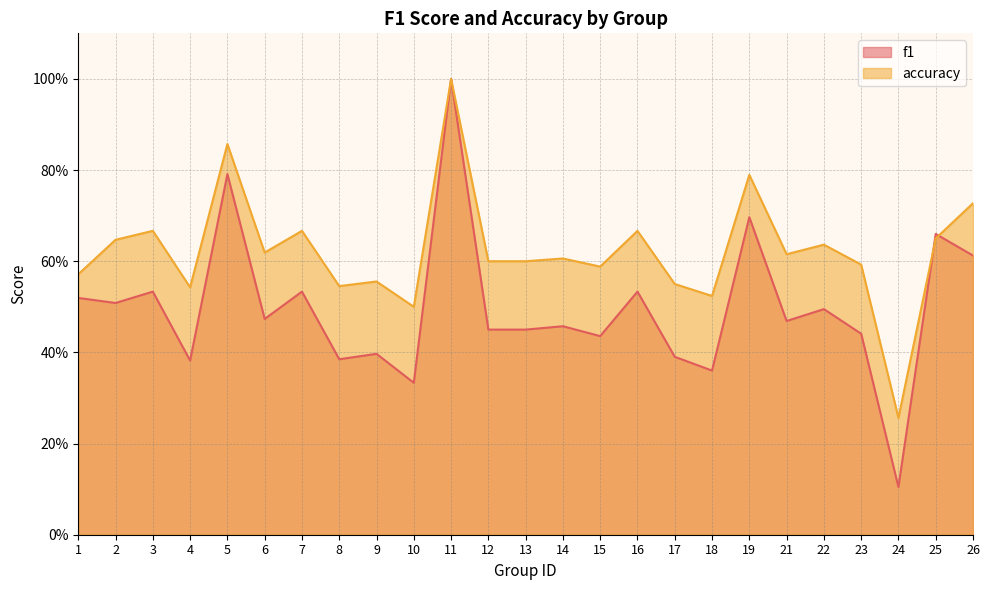

What is the difference between the accuracy values at 4 and 24?

0.3